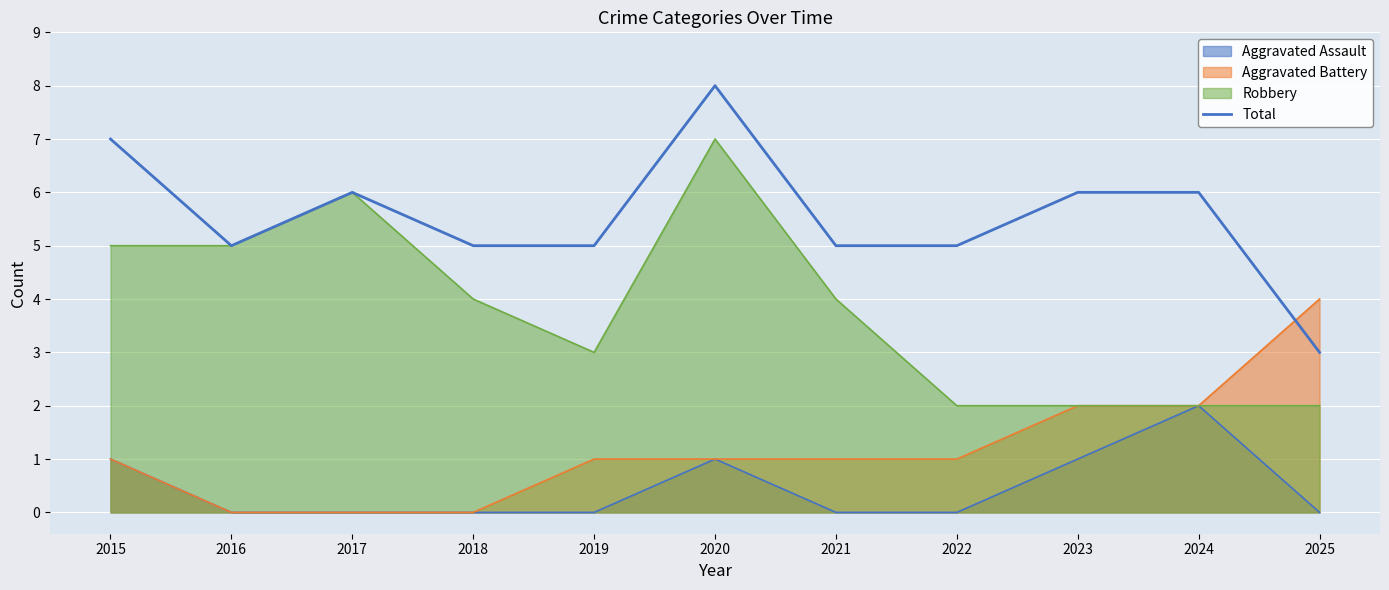

Between 2025 and 2017, which is larger?

2017